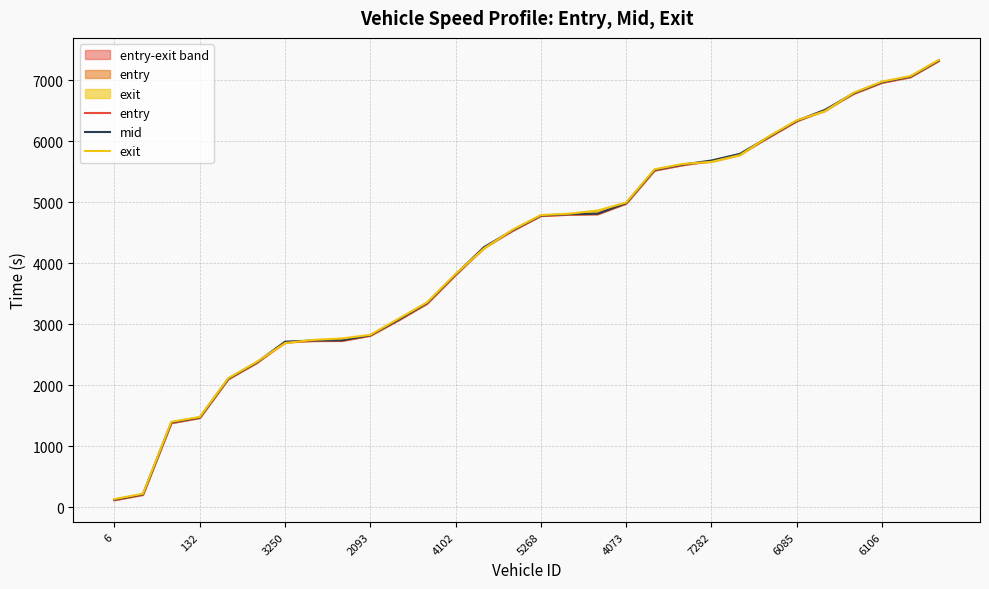

What is the label of the 8th point from the right?

22